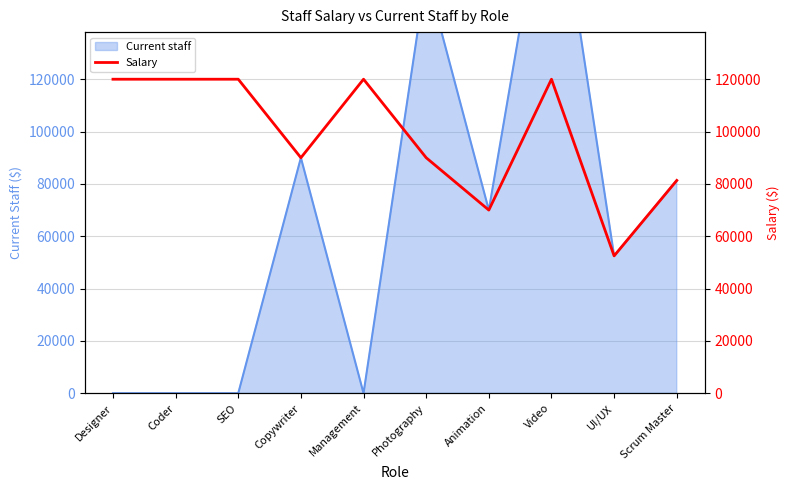

At which label is the value closest to 86250?

Copywriter